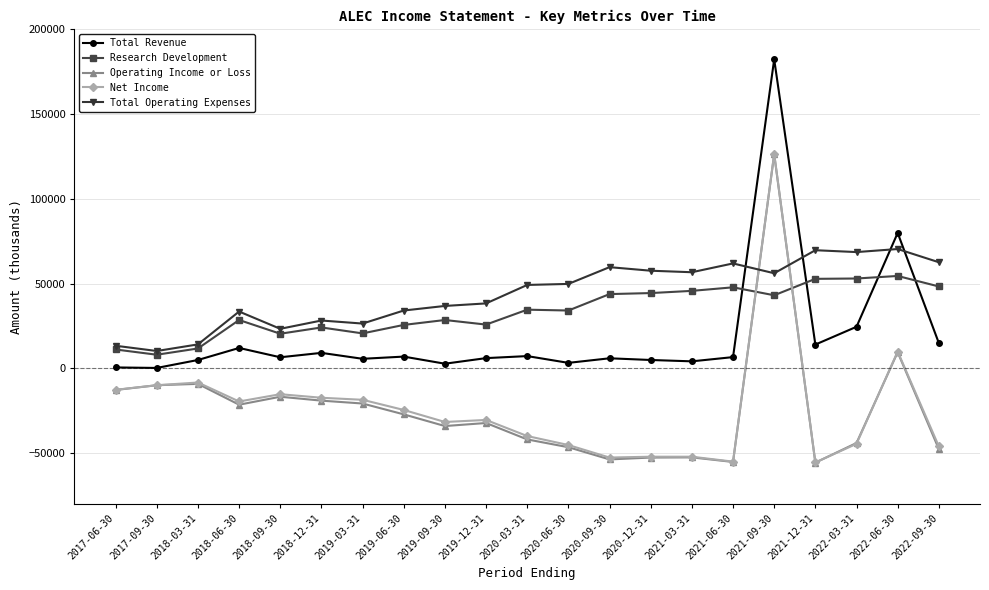

The value of Total Operating Expenses at 2019-09-30 is 36800. True or false?

True